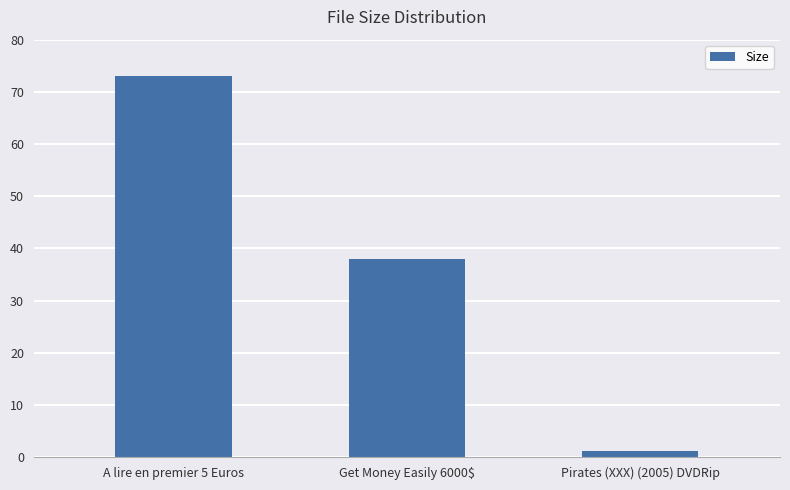

What is the label of the 1st bar from the left?

A lire en premier 5 Euros